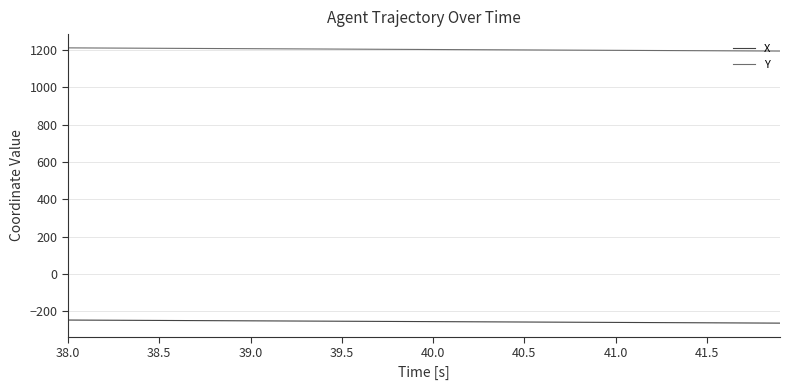

Rank the series by their maximum value, from highest to lowest.

Y, X